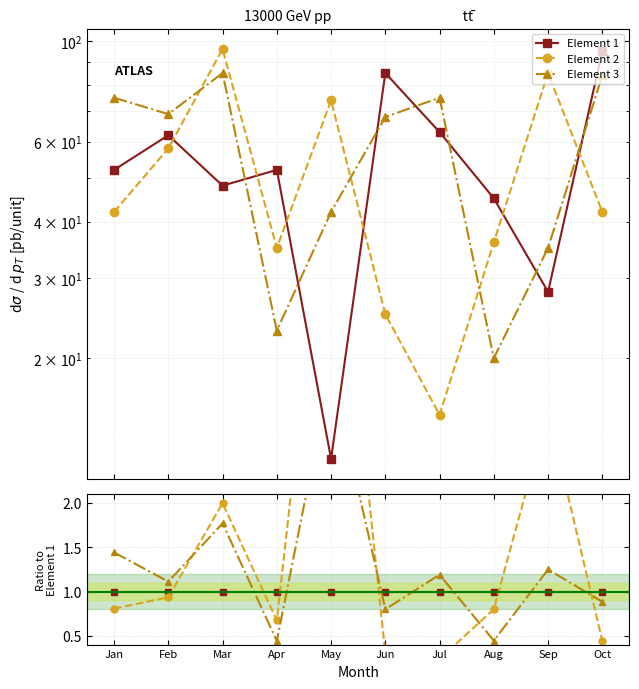

At how many categories does at least one series exceed 0?

10